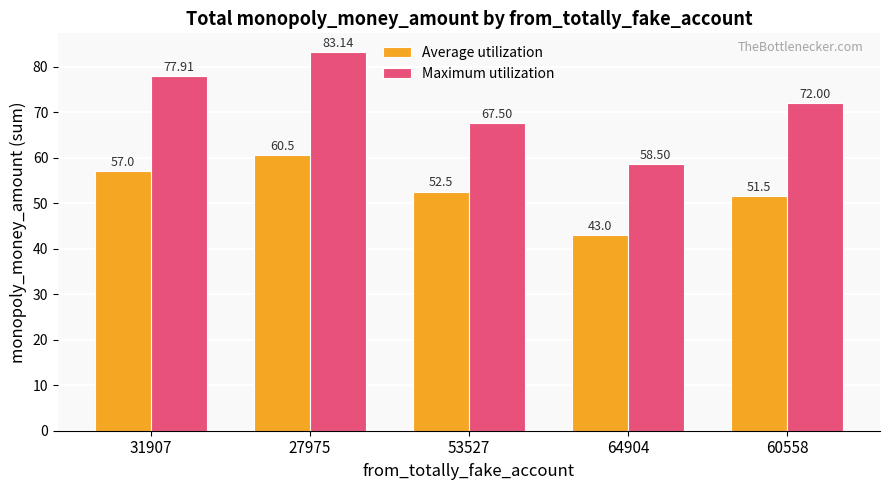

How many values in the Average utilization series exceed 52?

3